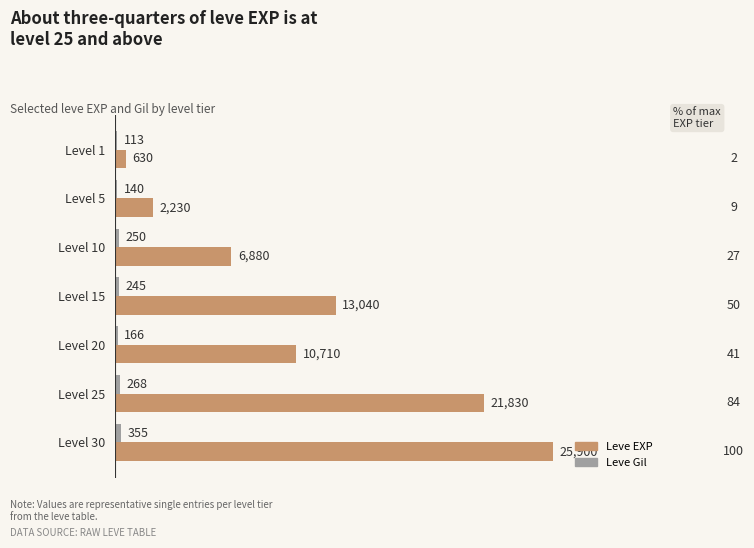

What is the sum of all Leve EXP values?

81220